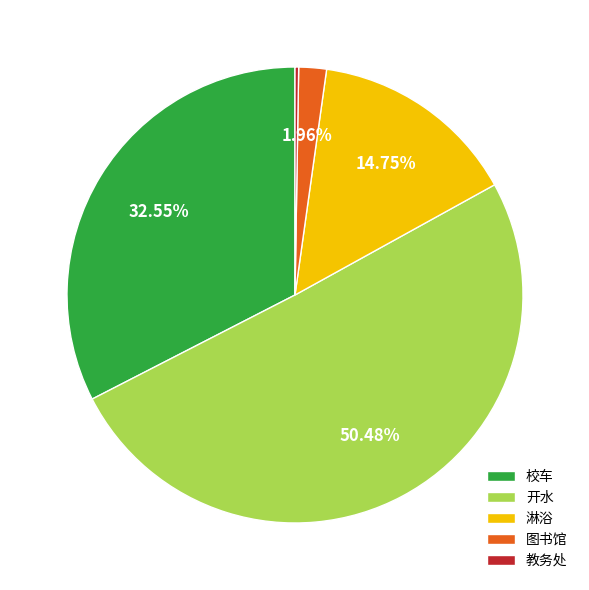

To the nearest percent, what is the average slice percentage?

20%